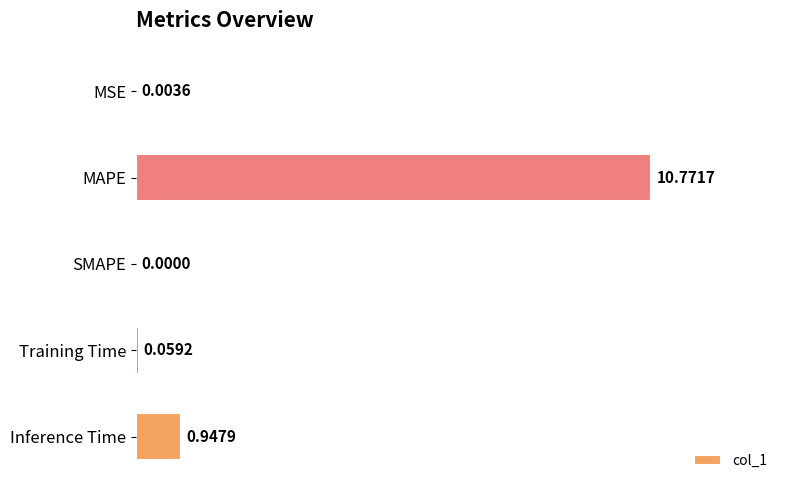

What is the sum of all values?

11.8